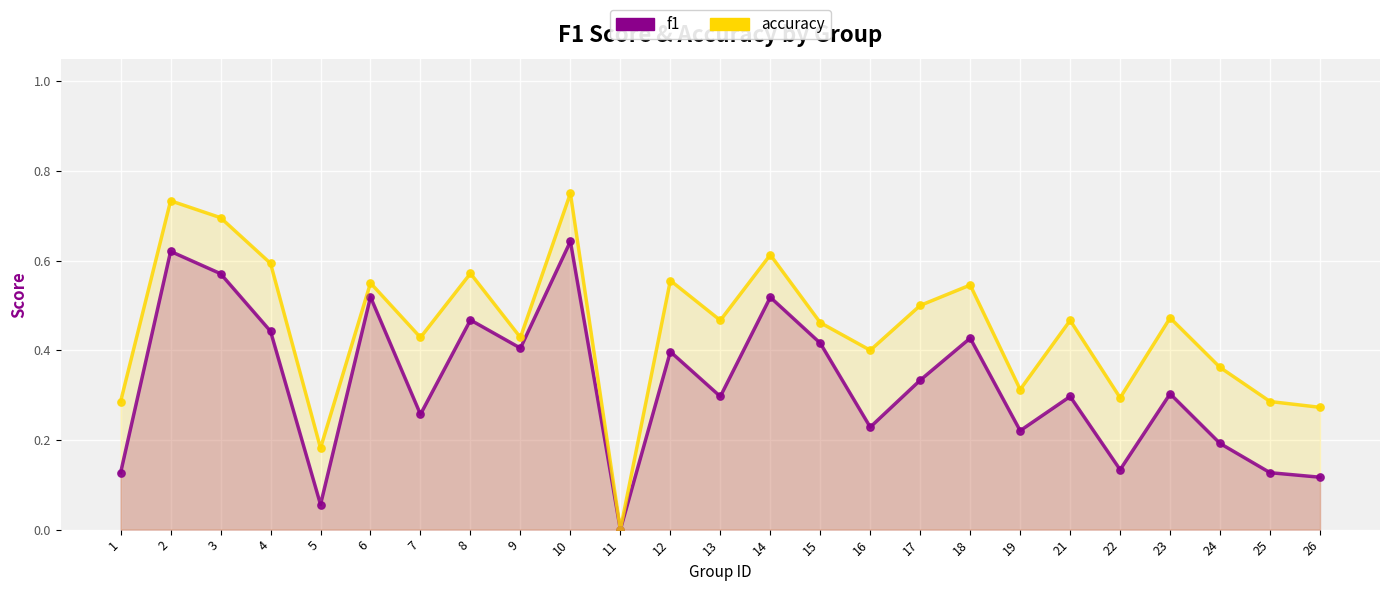

Is the value of f1 at 13 greater than the value of accuracy at 14?

No